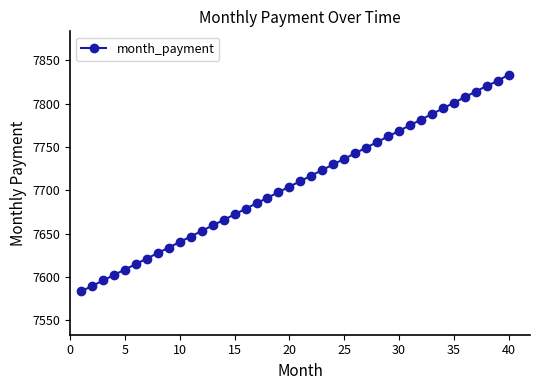

What is the value of the 39th point from the left?

7826.1